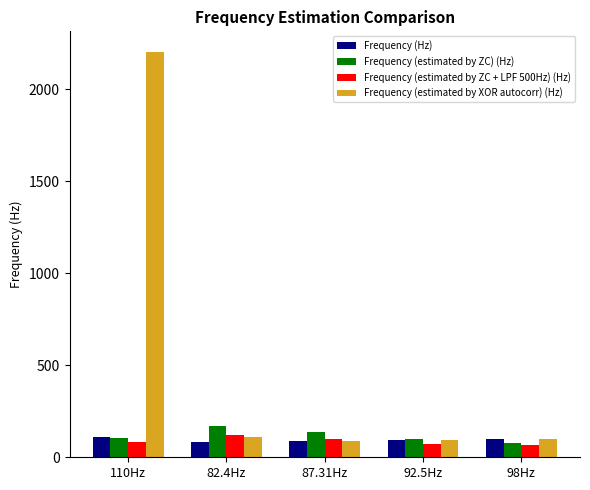

What is the label of the 4th bar from the left?

92.5Hz